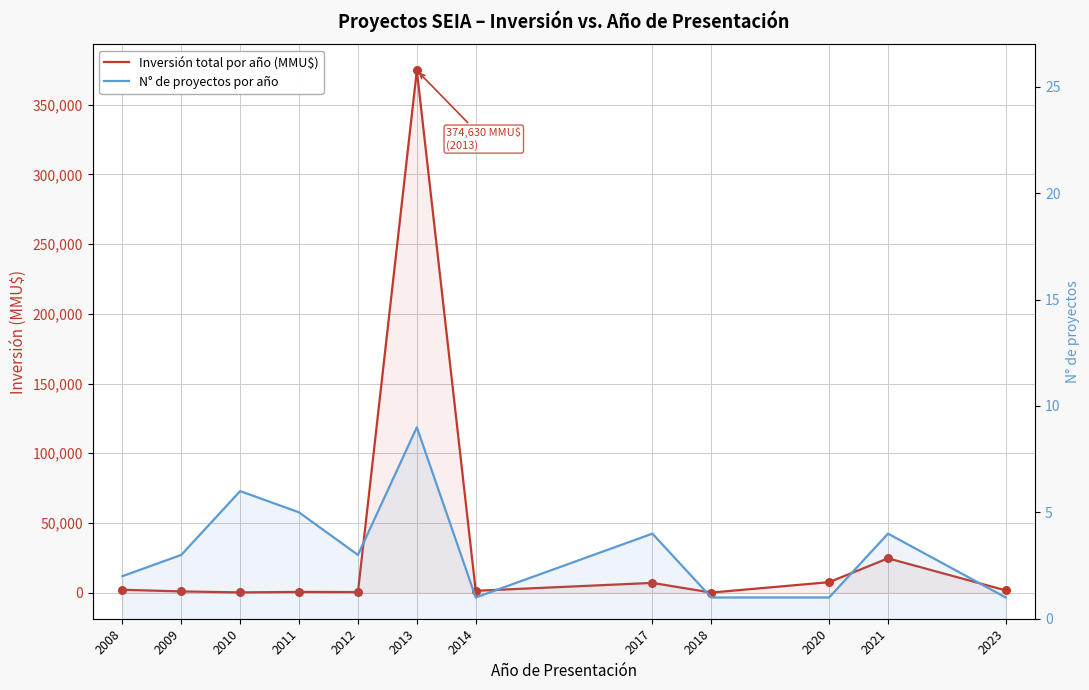

Which series has the largest Y range (max minus min)?

Inversión total por año (MMU$)